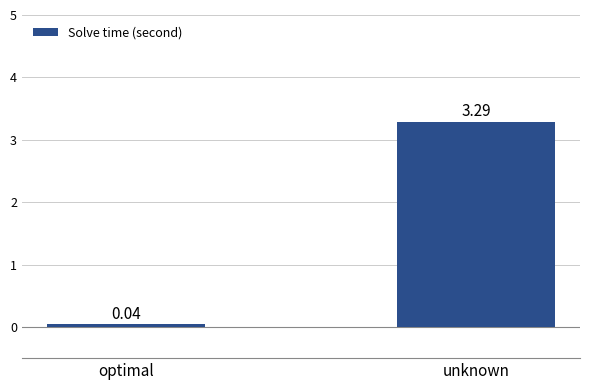

Which label corresponds to the largest value in the chart?

unknown